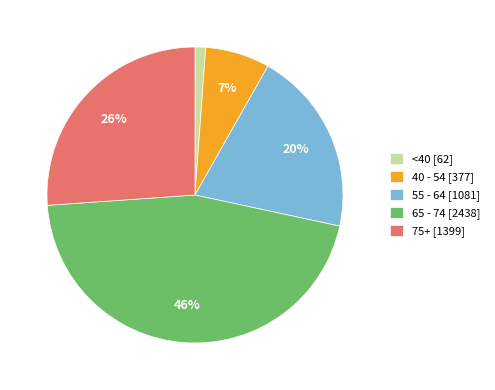

To the nearest percent, what is the average slice percentage?

20%